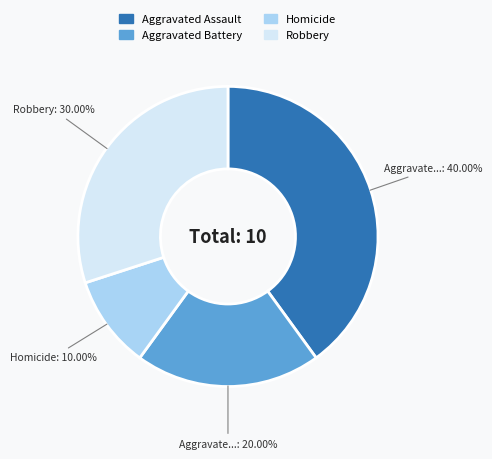

Which category has the smallest portion of the pie?

Homicide